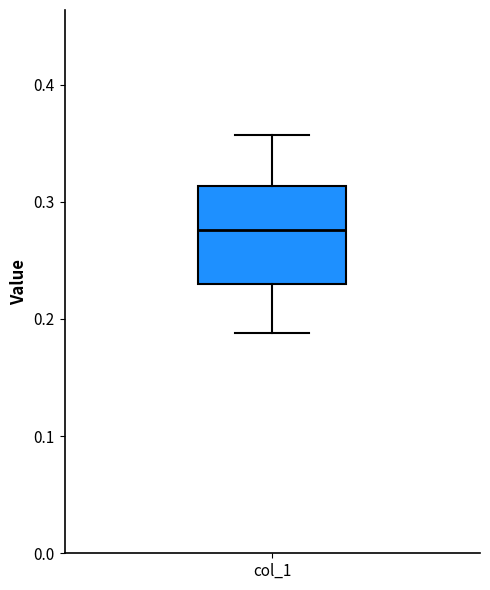

Where is the lower edge of the box for col_1 on the y-axis? The values are not printed on the chart, so give them approximately, as read against the axis.

0.23